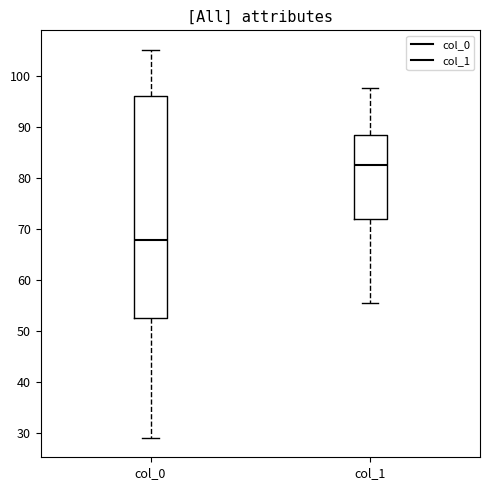

Reading left to right, transcribe this box plot: for each box, give where its median line is, the range the box spans, and where its two whiskers end, as read against the y-axis. The values are not printed on the chart, so give them approximately, as read against the axis.

col_0: median 68, box 53 to 96, whiskers 29 to 105
col_1: median 83, box 72 to 88, whiskers 55 to 98